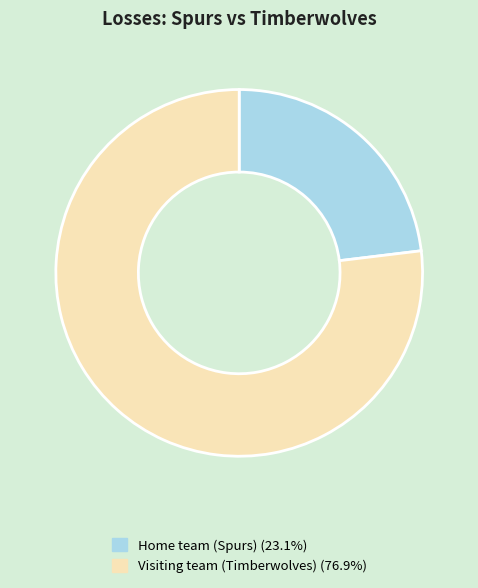

How many segments does this pie chart have?

2